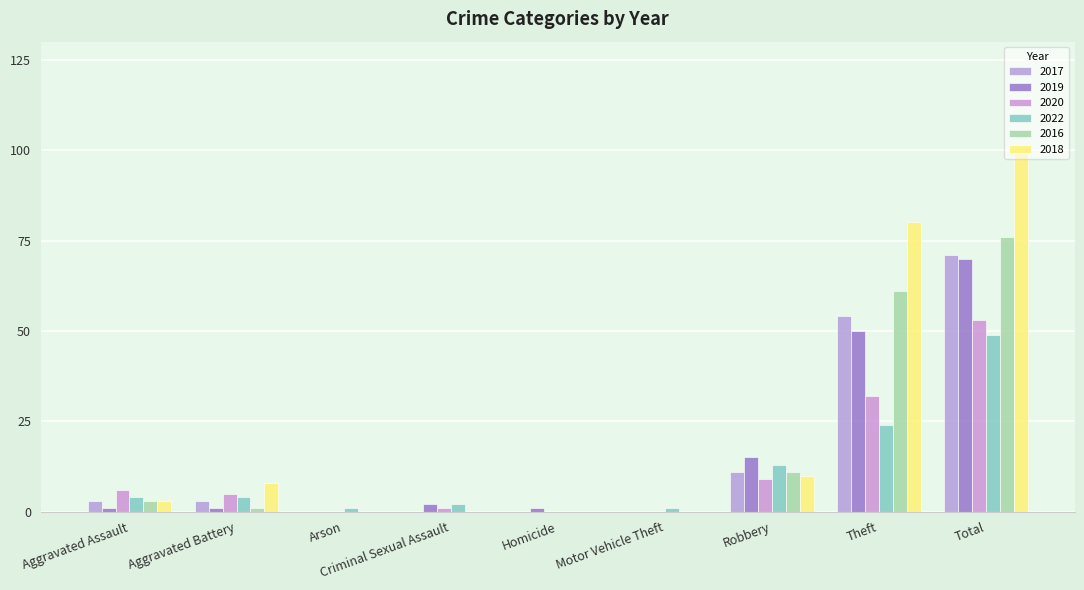

Rank the series at Motor Vehicle Theft from lowest to highest value.

2017, 2019, 2020, 2016, 2018, 2022